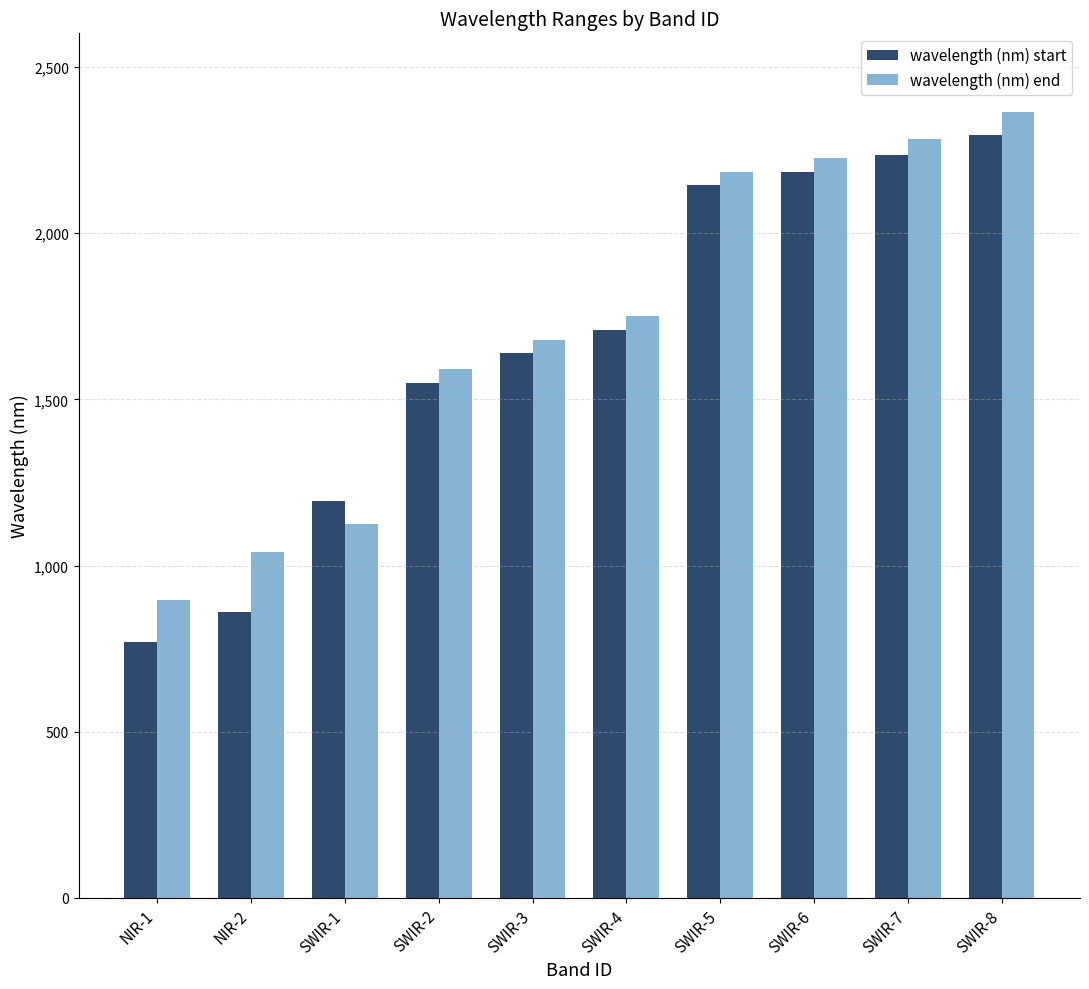

Which series changed the most between SWIR-1 and SWIR-2?

wavelength (nm) end